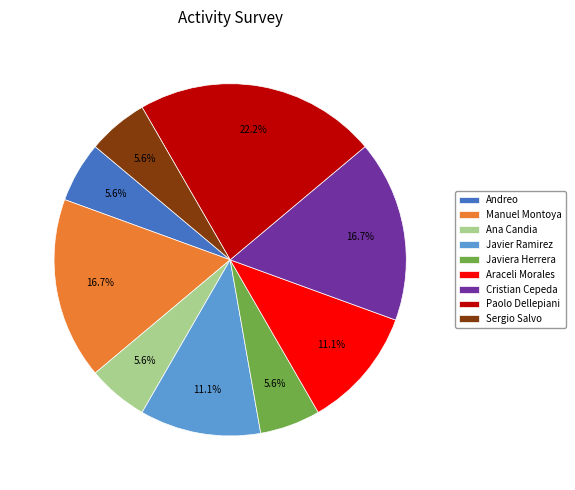

How many slices are in this pie chart?

9